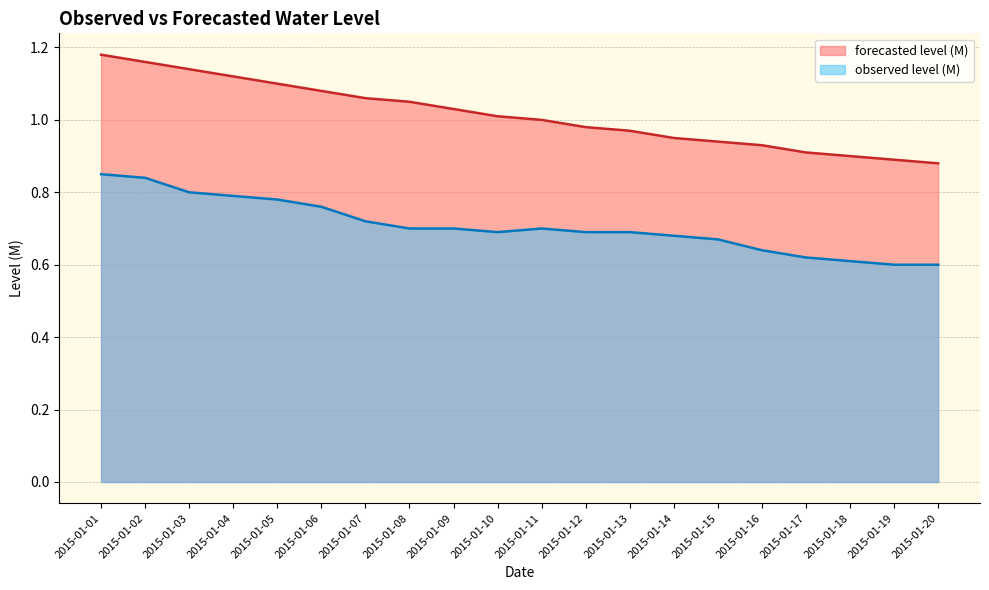

Reading left to right, extract all data points from this chart.

forecasted level (M): 2015-01-01=1.2	2015-01-02=1.2	2015-01-03=1.1	2015-01-04=1.1	2015-01-05=1.1	2015-01-06=1.1	2015-01-07=1.1	2015-01-08=1.1	2015-01-09=1.0	2015-01-10=1.0	2015-01-11=1.0	2015-01-12=1.0	2015-01-13=1.0	2015-01-14=0.9	2015-01-15=0.9	2015-01-16=0.9	2015-01-17=0.9	2015-01-18=0.9	2015-01-19=0.9	2015-01-20=0.9
observed level (M): 2015-01-01=0.8	2015-01-02=0.8	2015-01-03=0.8	2015-01-04=0.8	2015-01-05=0.8	2015-01-06=0.8	2015-01-07=0.7	2015-01-08=0.7	2015-01-09=0.7	2015-01-10=0.7	2015-01-11=0.7	2015-01-12=0.7	2015-01-13=0.7	2015-01-14=0.7	2015-01-15=0.7	2015-01-16=0.6	2015-01-17=0.6	2015-01-18=0.6	2015-01-19=0.6	2015-01-20=0.6